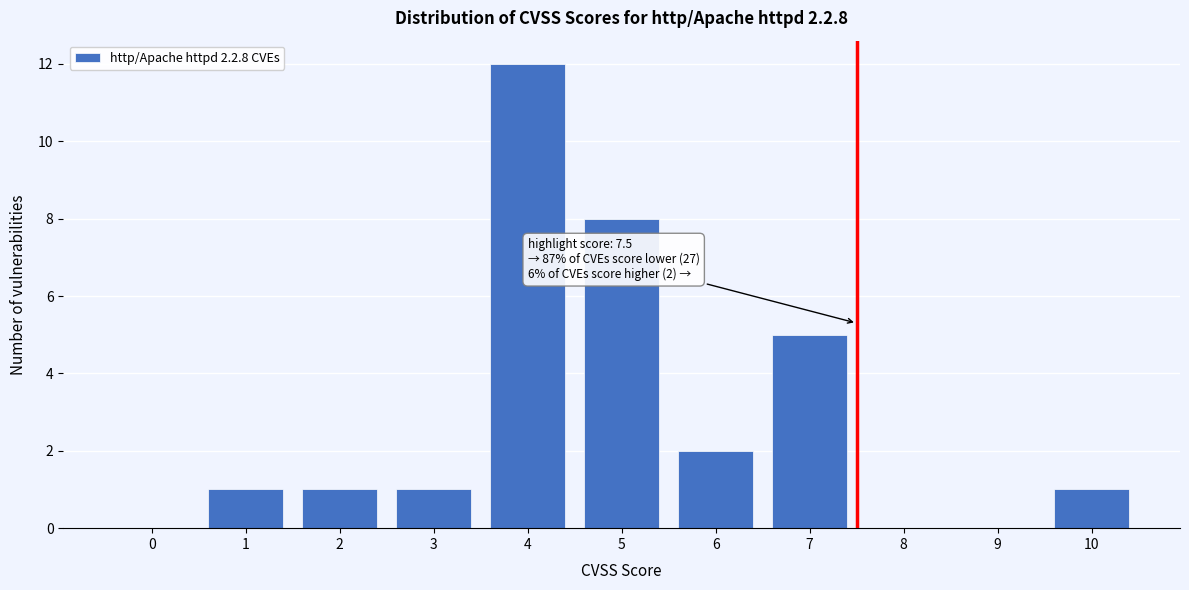

Reading left to right, list all the values displayed in this chart.

0=0	1=1	2=1	3=1	4=12	5=8	6=2	7=5	8=0	9=0	10=1